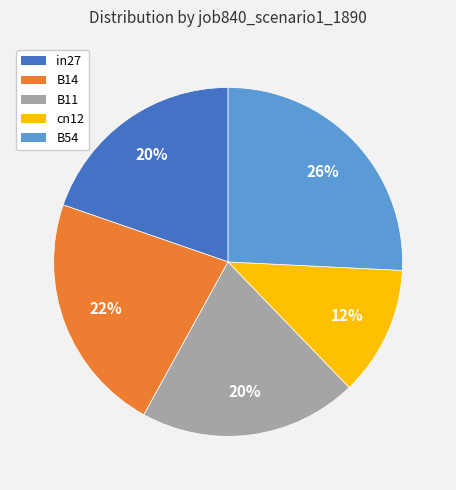

What is the smallest slice in the pie chart?

cn12